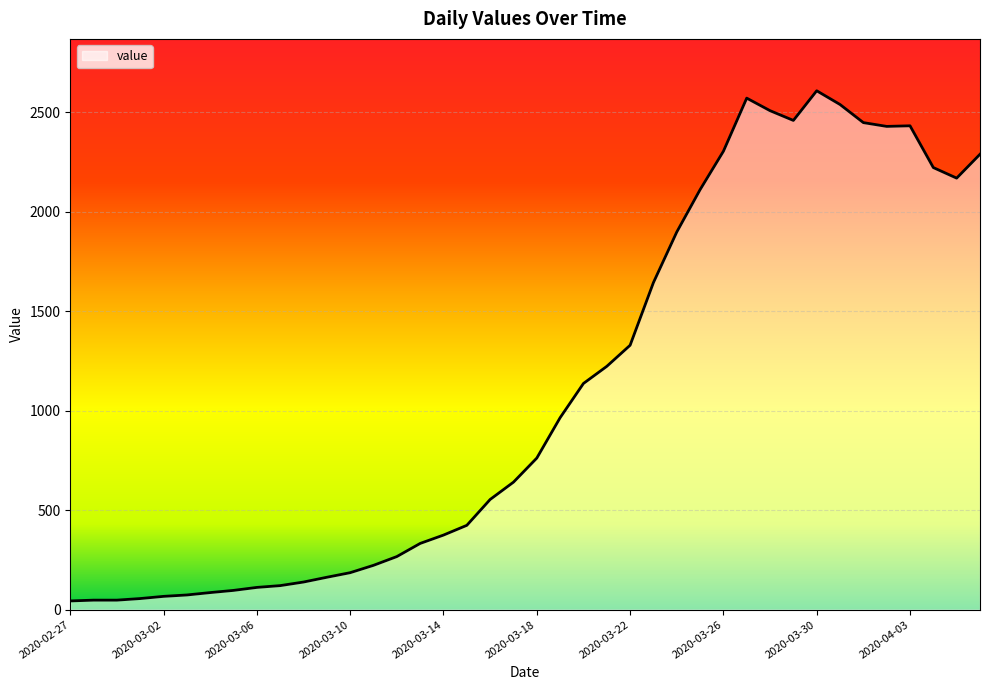

What is the maximum value shown in the chart?

2608